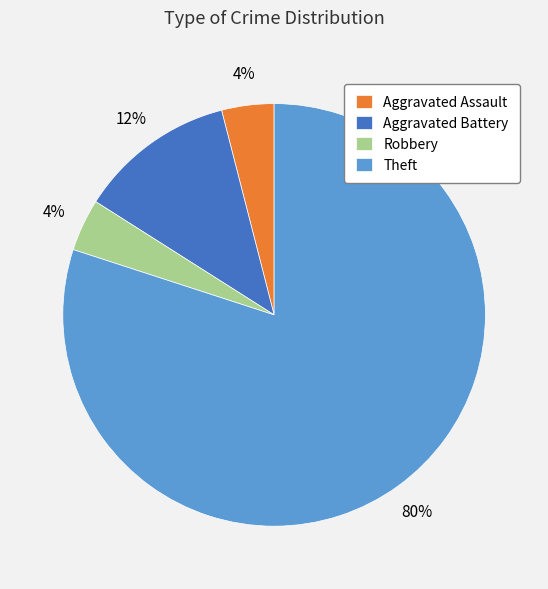

Which category has the biggest portion of the pie?

Theft